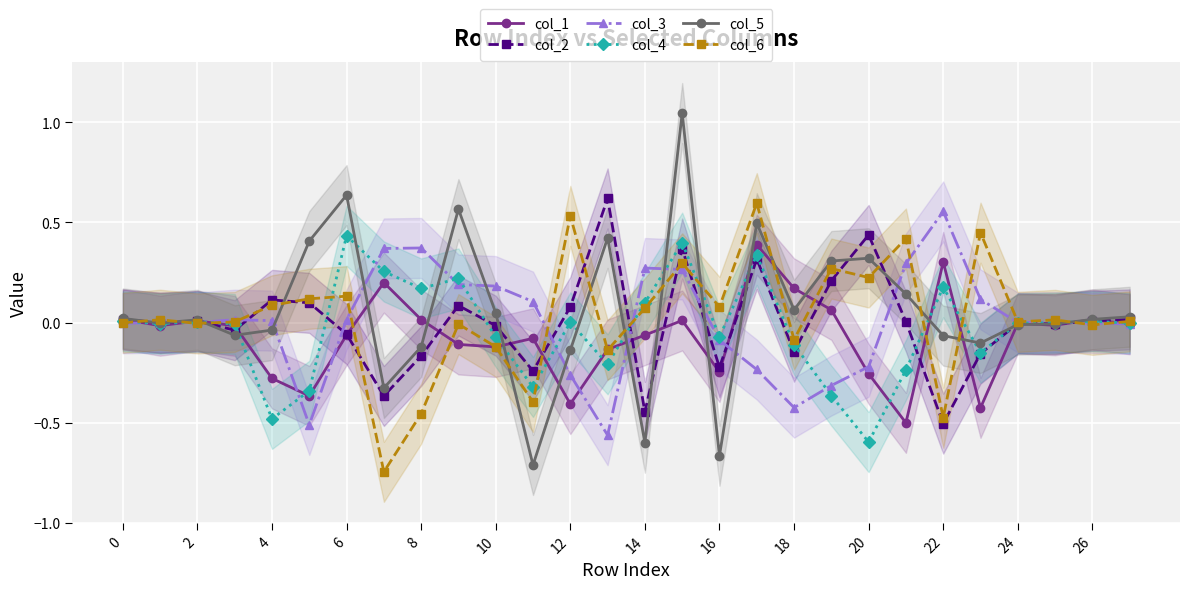

What is the smallest value displayed?

-0.7